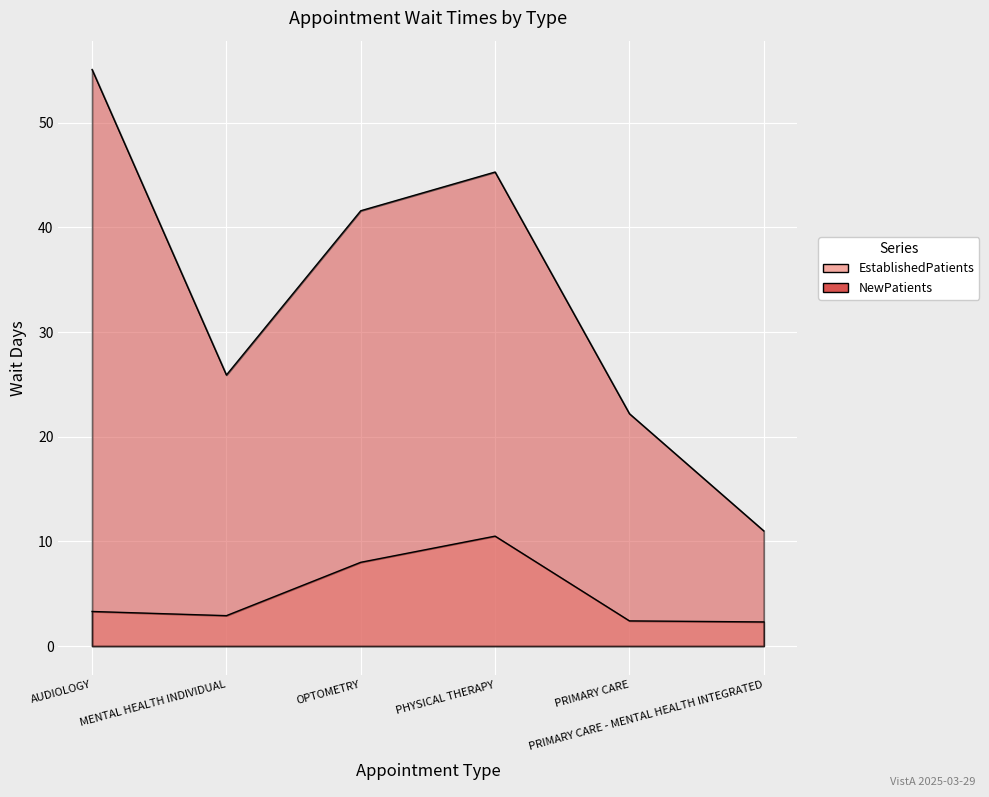

What position from the left is MENTAL HEALTH INDIVIDUAL?

2